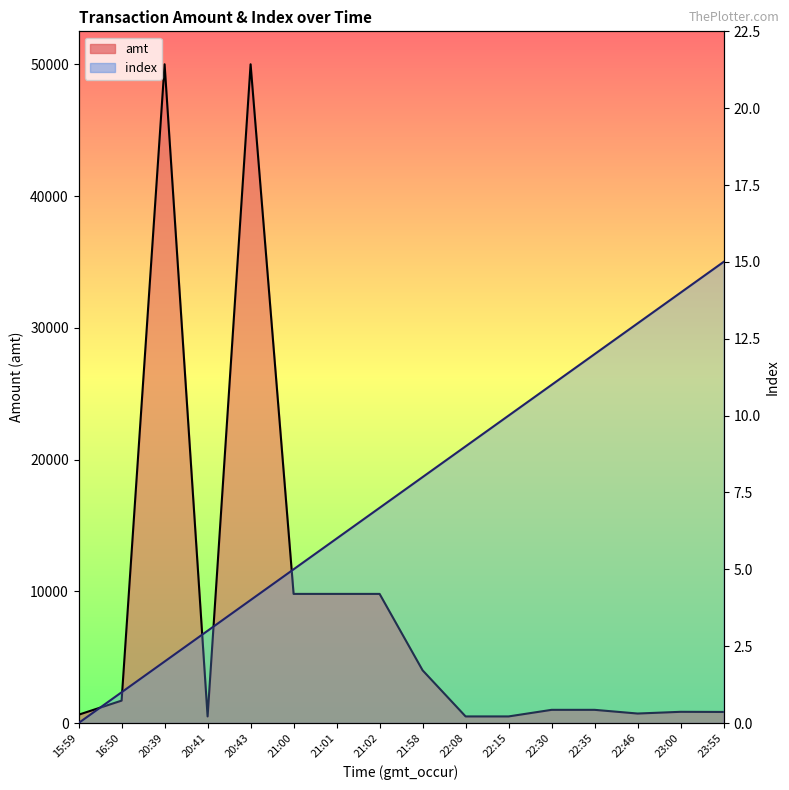

Reading left to right, transcribe all the data shown in this chart.

amt: 15:59=630.0	16:50=1699.6	20:39=50000.0	20:41=500.0	20:43=50000.0	21:00=9800.0	21:01=9800.0	21:02=9800.0	21:58=4000.0	22:08=500.0	22:15=500.0	22:30=1000.0	22:35=1000.0	22:46=720.0	23:00=850.0	23:55=840.0
index: 15:59=0.0	16:50=1.0	20:39=2.0	20:41=3.0	20:43=4.0	21:00=5.0	21:01=6.0	21:02=7.0	21:58=8.0	22:08=9.0	22:15=10.0	22:30=11.0	22:35=12.0	22:46=13.0	23:00=14.0	23:55=15.0